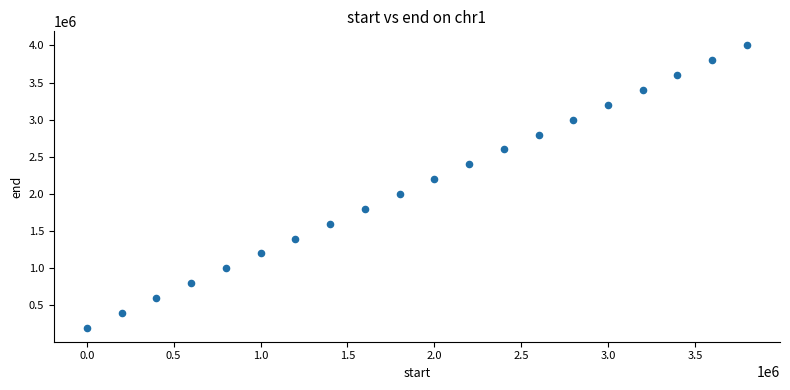

What is the range of Y values (max minus min)?

3800000